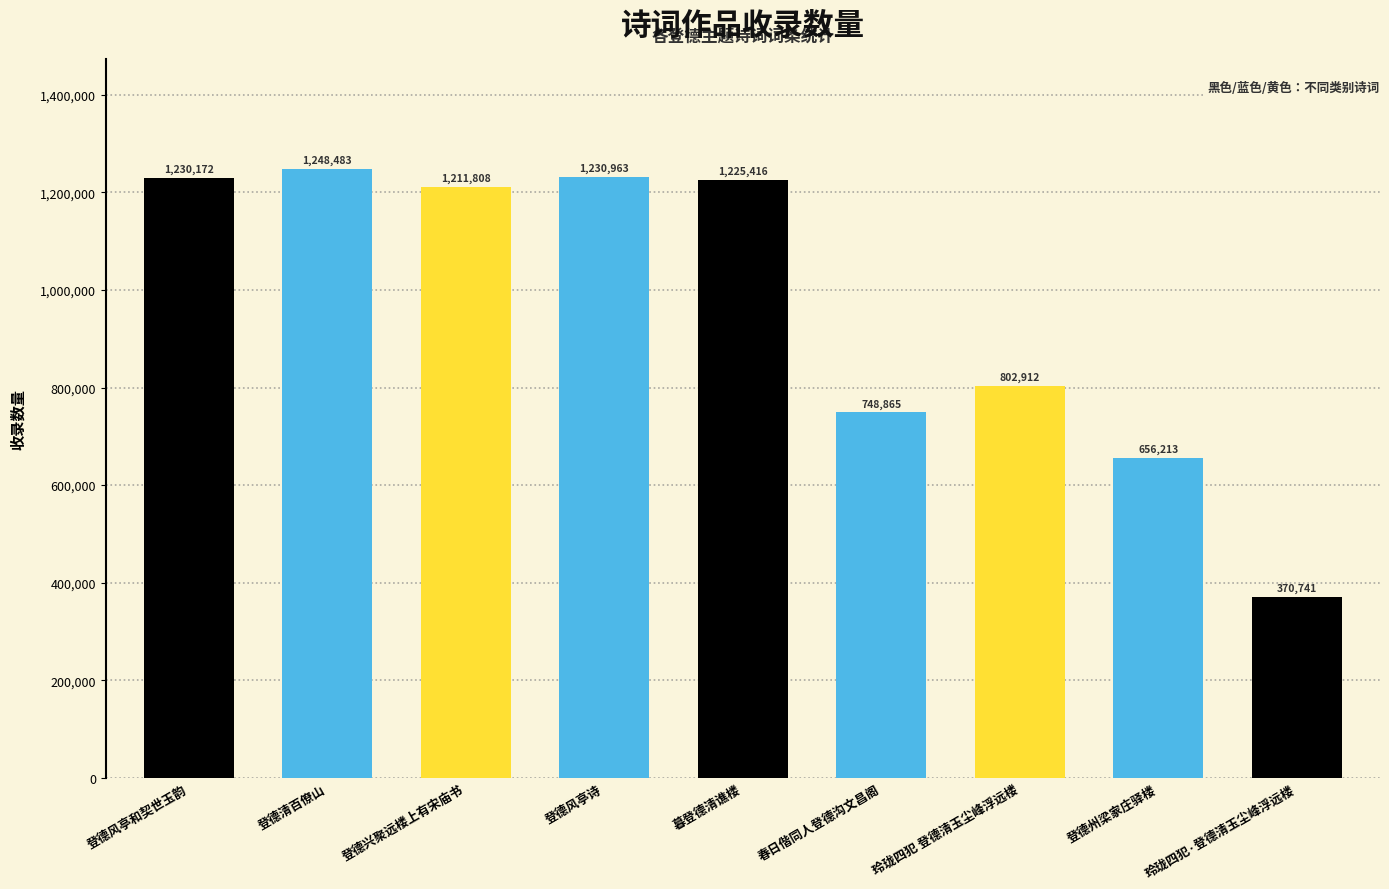

Reading left to right, list all the values displayed in this chart.

1230172	1248483	1211808	1230963	1225416	748865	802912	656213	370741